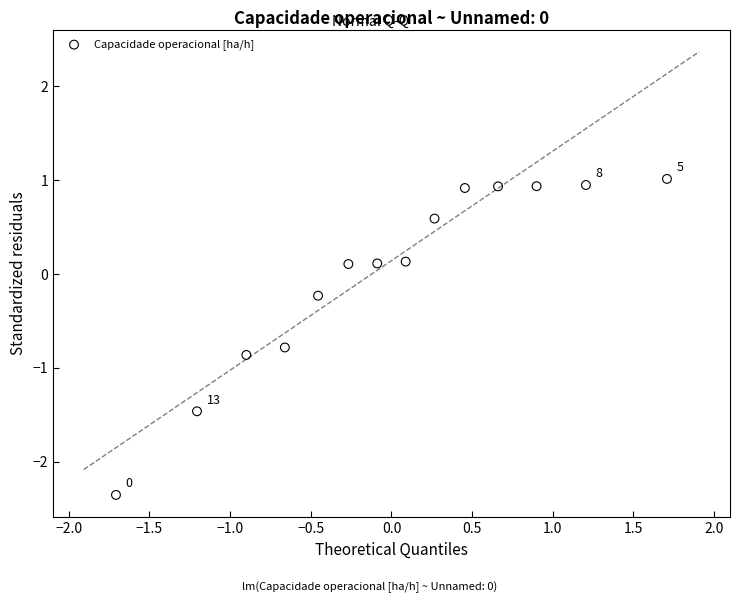

What is the range of X values (max minus min)?

3.4